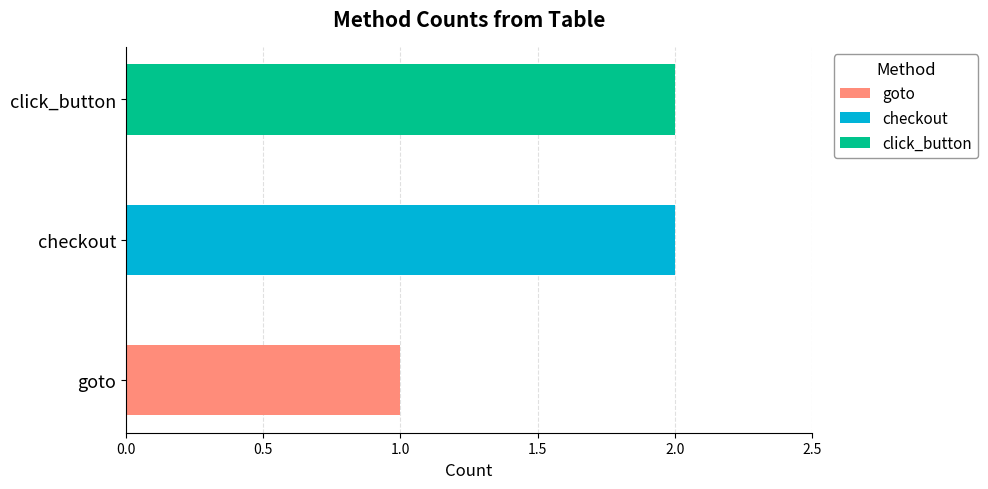

Is it true that the value at checkout is 2?

True